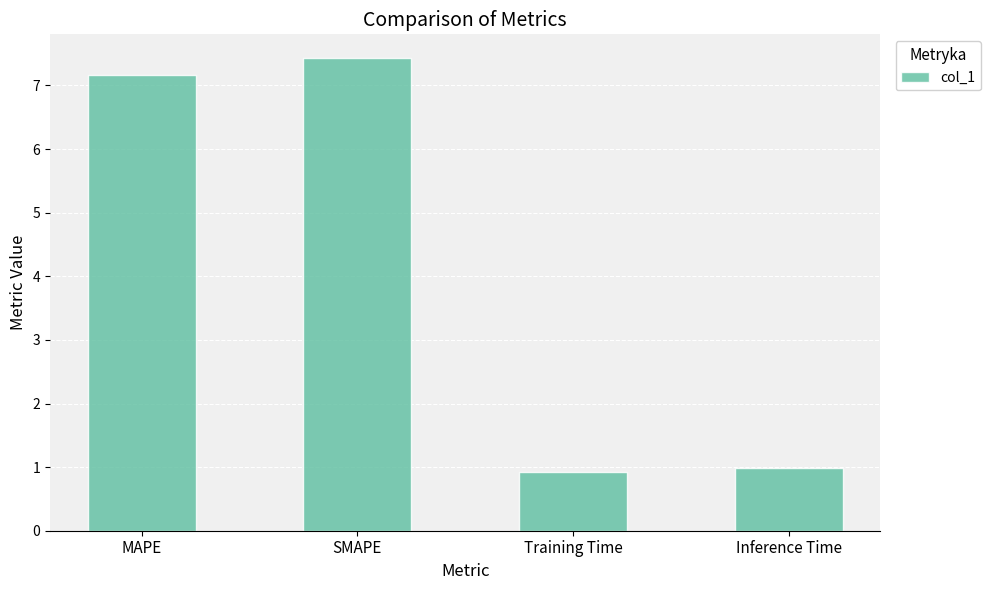

Approximately how many times larger is the value at MAPE compared to SMAPE?

1.0